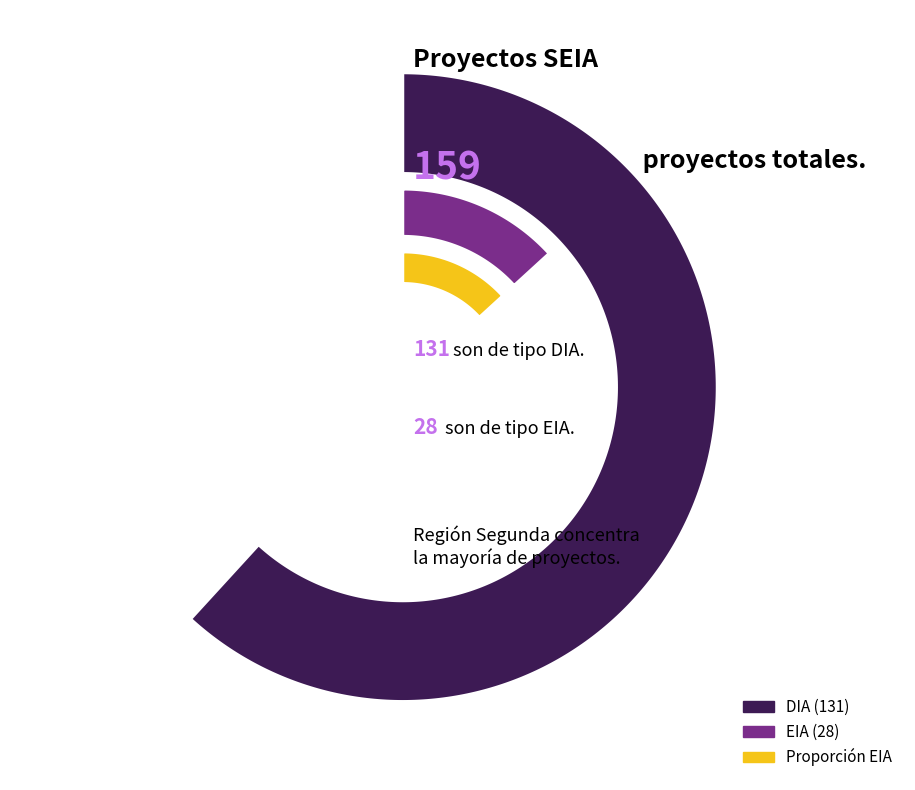

Is there any slice that represents more than half of the pie?

Yes